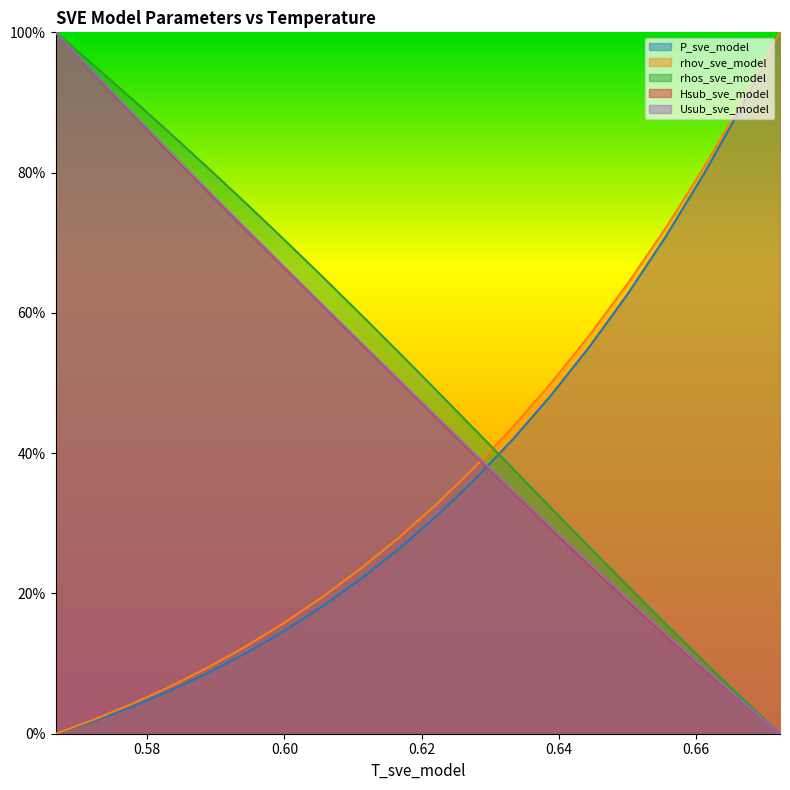

What is the value of the Hsub_sve_model point at the 4th from the left?

0.1